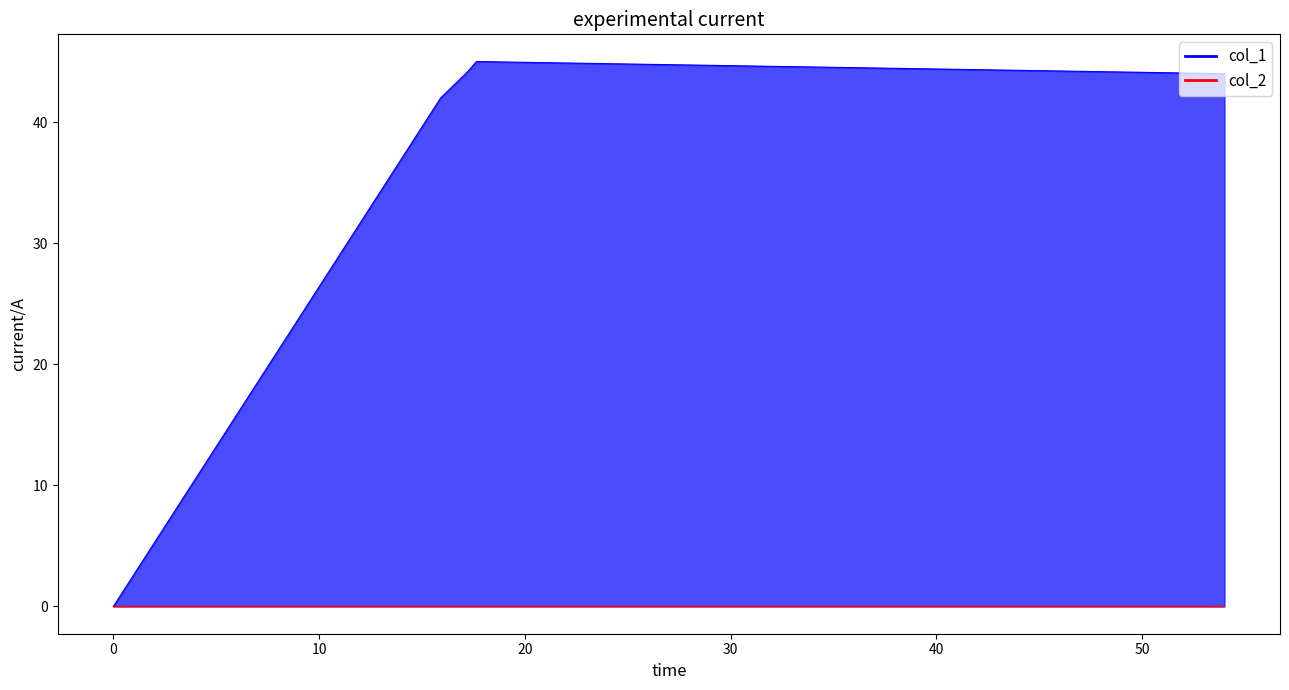

Reading right to left, extract all data points from this chart.

col_1: 44	45	44	42	0
col_2: 0	0	0	0	0